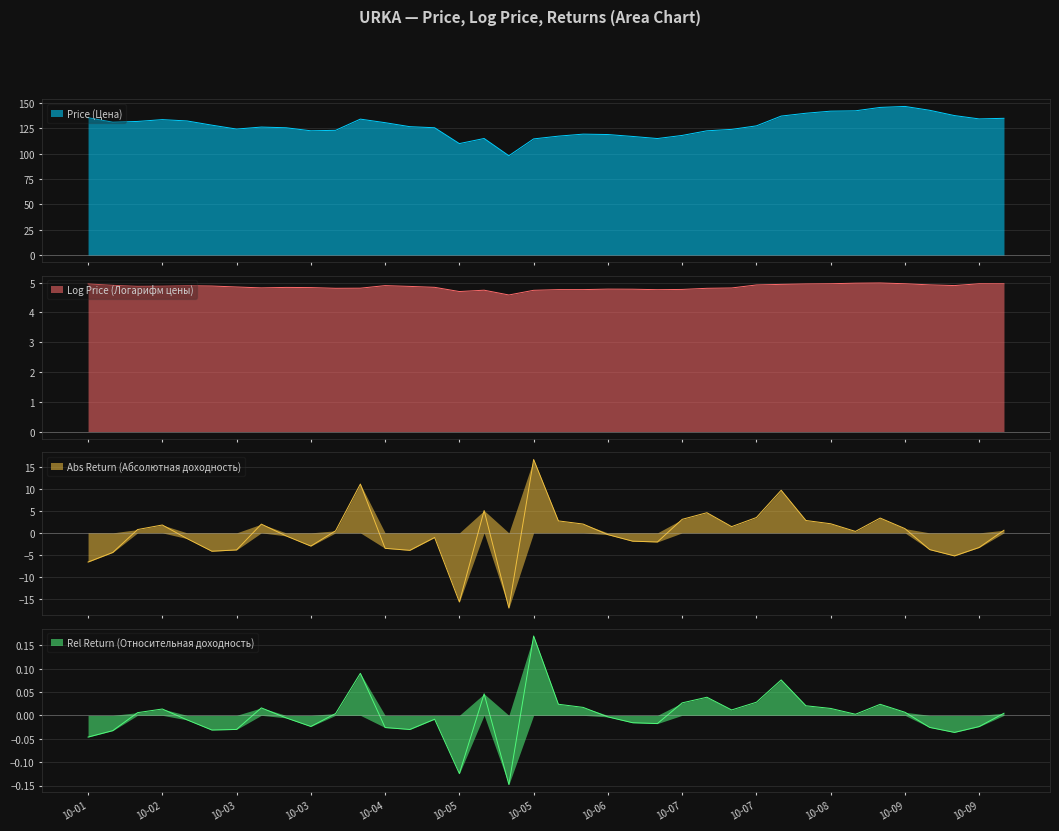

At which label is Abs Return (Абсолютная доходность) closest to 0?

2010-08-23